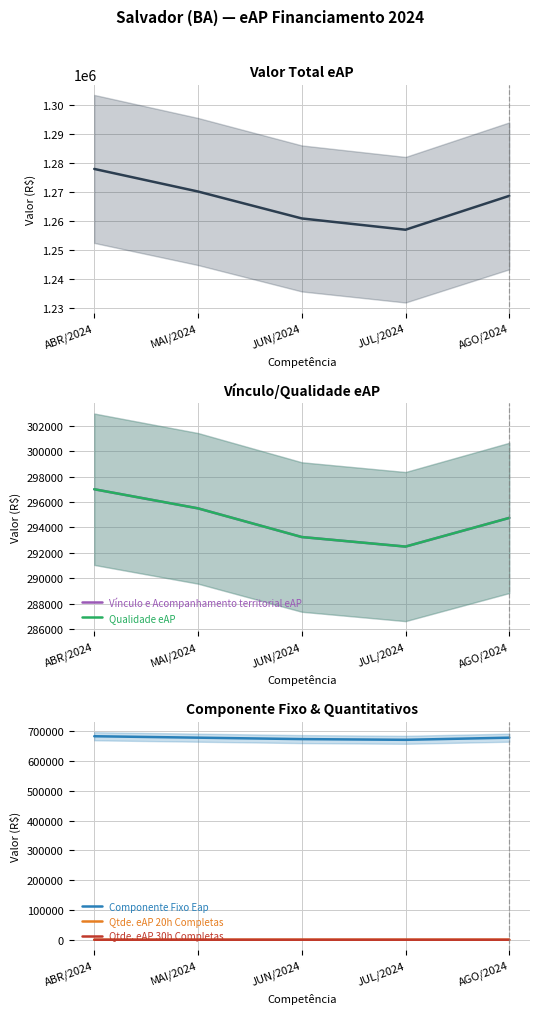

True or false: Vínculo e Acompanhamento territorial eAP and Qtde. eAP 30h Completas intersect in this chart.

False